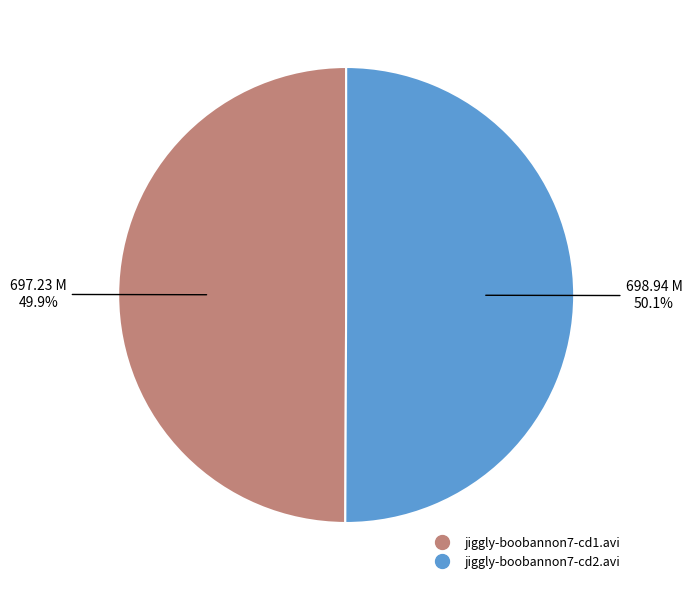

What is the ratio of the value at jiggly-boobannon7-cd1.avi to the value at jiggly-boobannon7-cd2.avi?

1.0